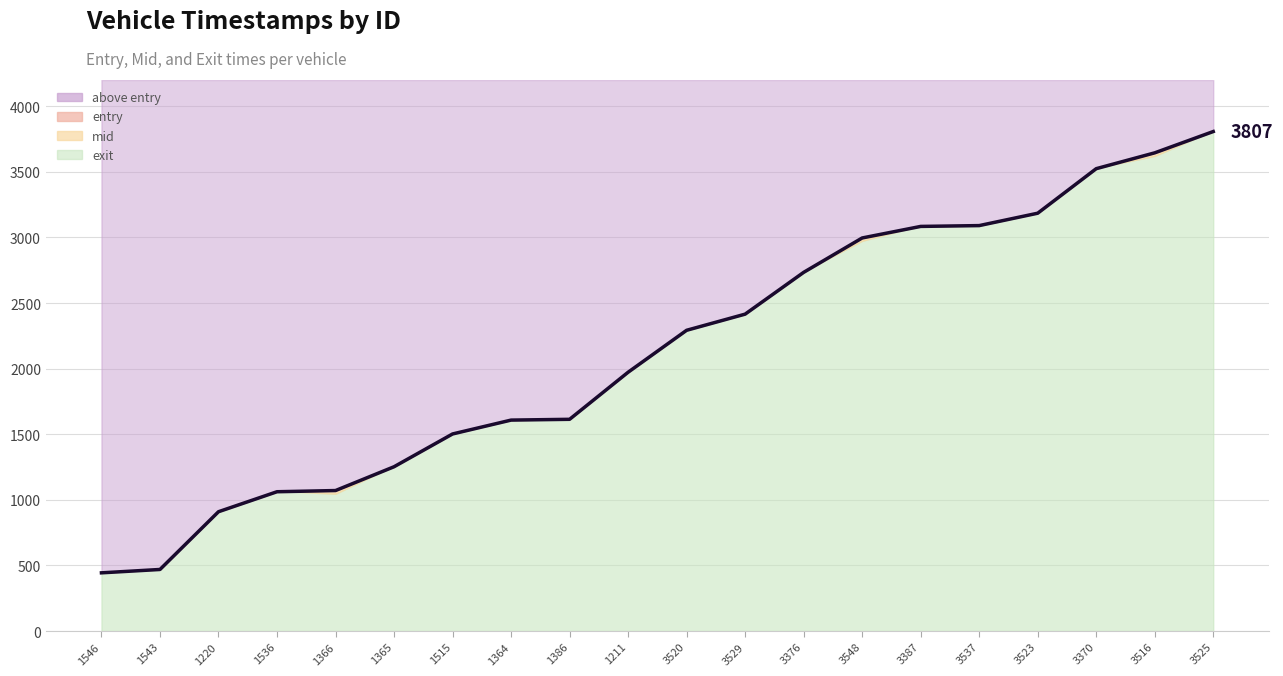

Rank the series by their maximum value, from lowest to highest.

entry, mid, exit